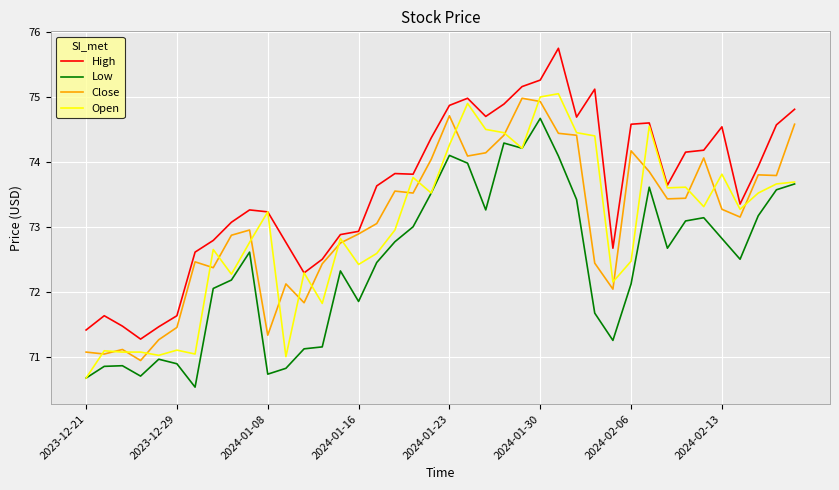

Which series has the largest total across all categories?

High